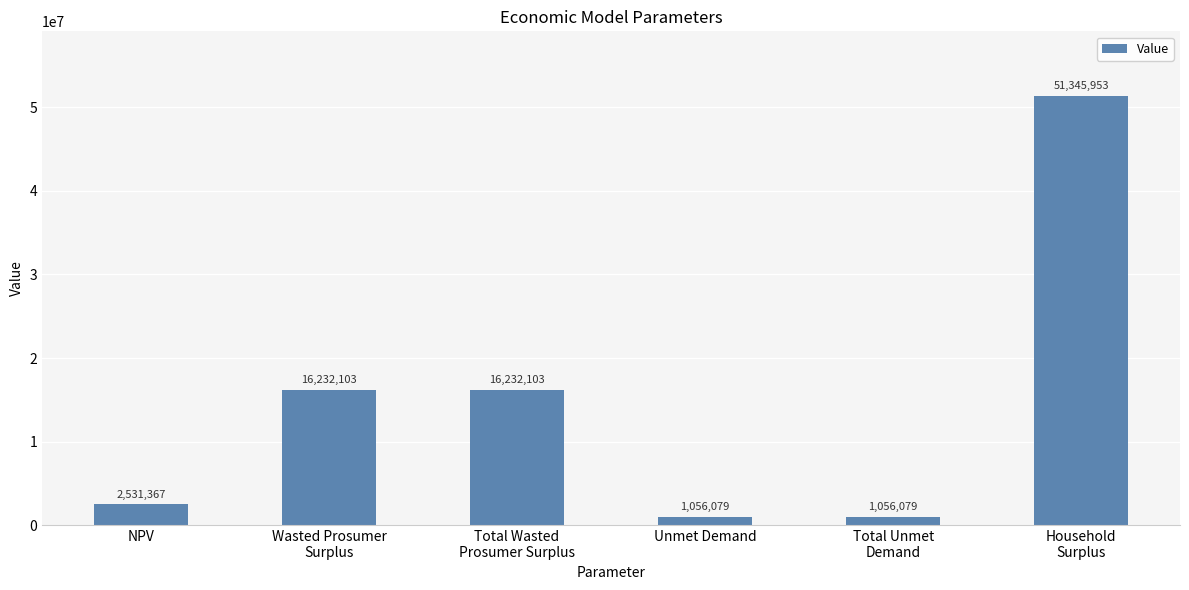

Are the bars grouped side by side (vs. stacked)?

No